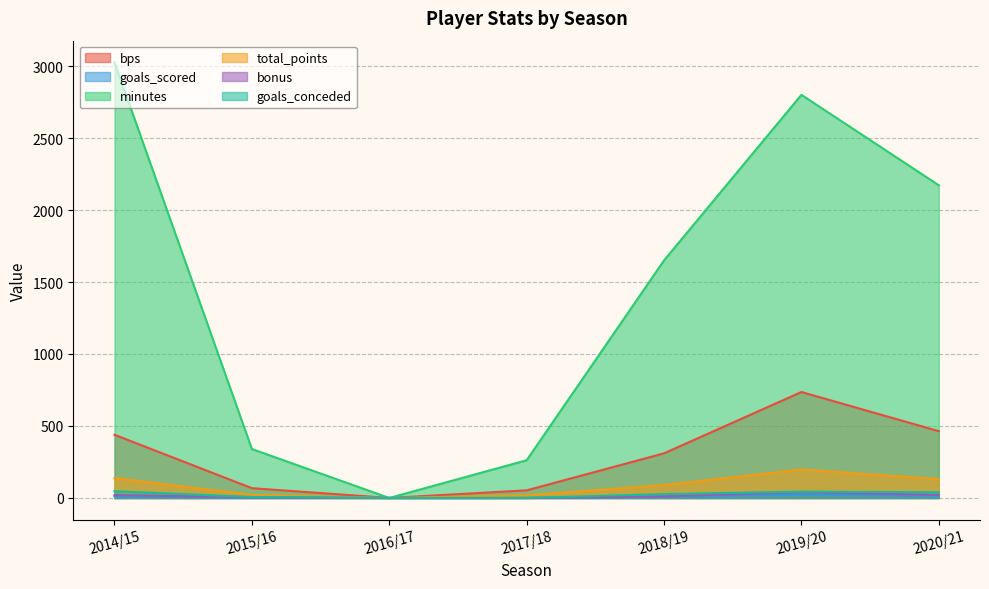

Reading left to right, list all the values displayed in this chart.

bps: 439	68	0	53	310	736	464
goals_scored: 11	2	0	1	7	22	12
minutes: 3025	340	0	262	1650	2800	2172
total_points: 139	21	0	18	90	198	131
bonus: 20	5	0	0	11	40	21
goals_conceded: 47	7	0	0	27	44	40